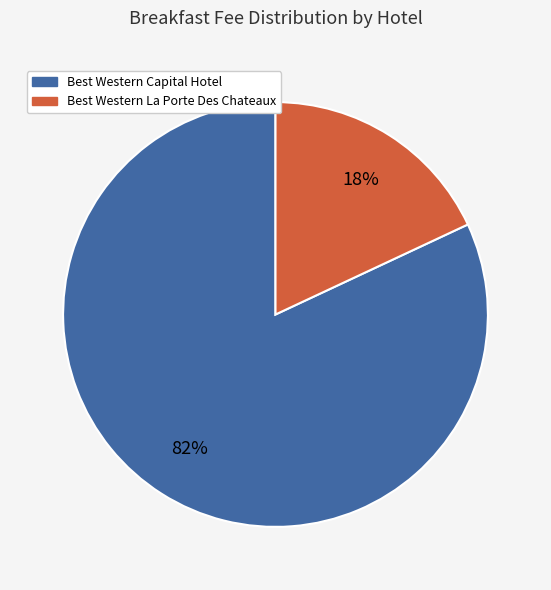

To the nearest percent, what is the difference between the largest and smallest slice percentages?

64%